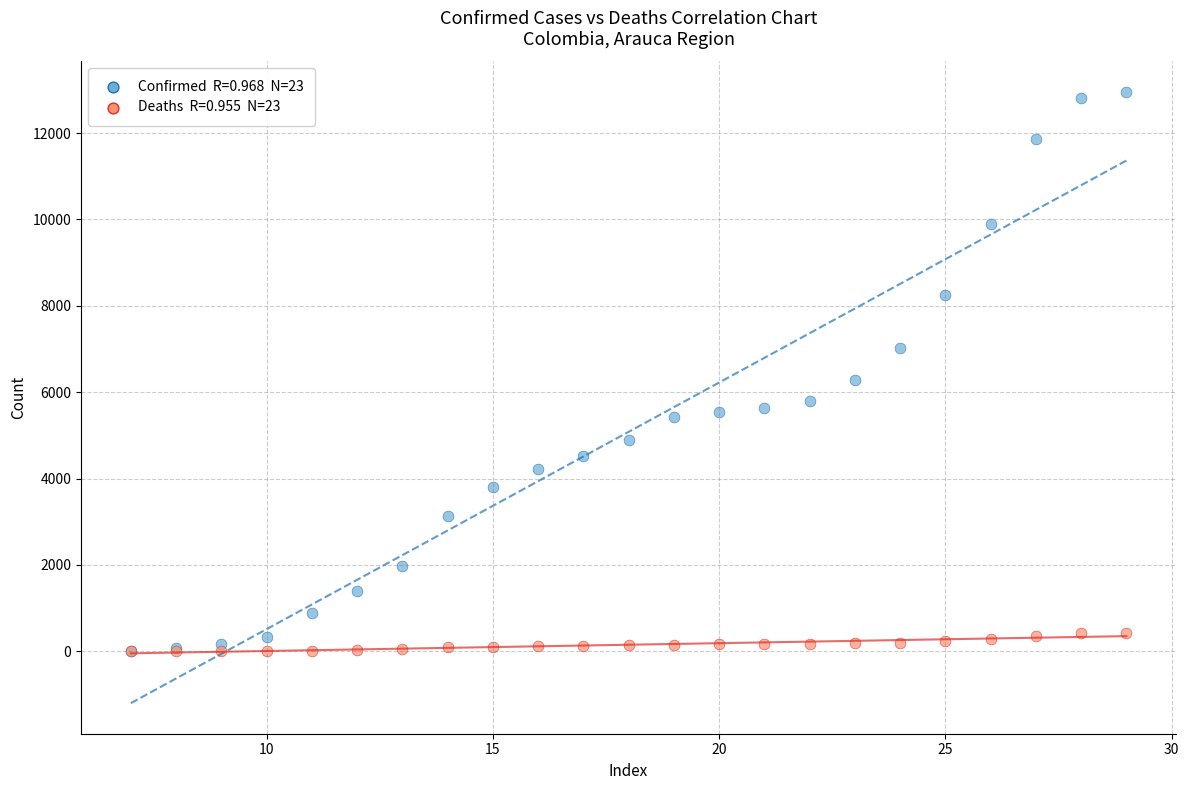

Across all series, what Y value is closest to 6475?

6285